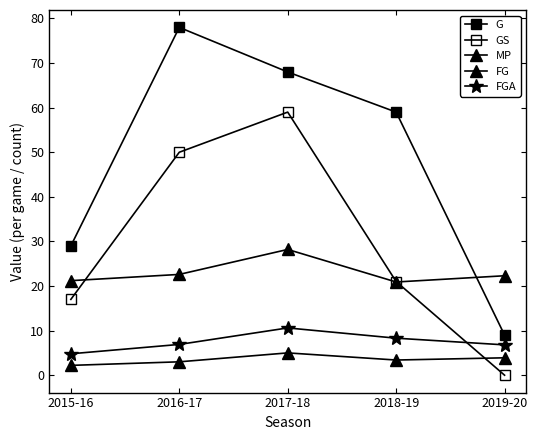

At how many categories does at least one series exceed 31?

3